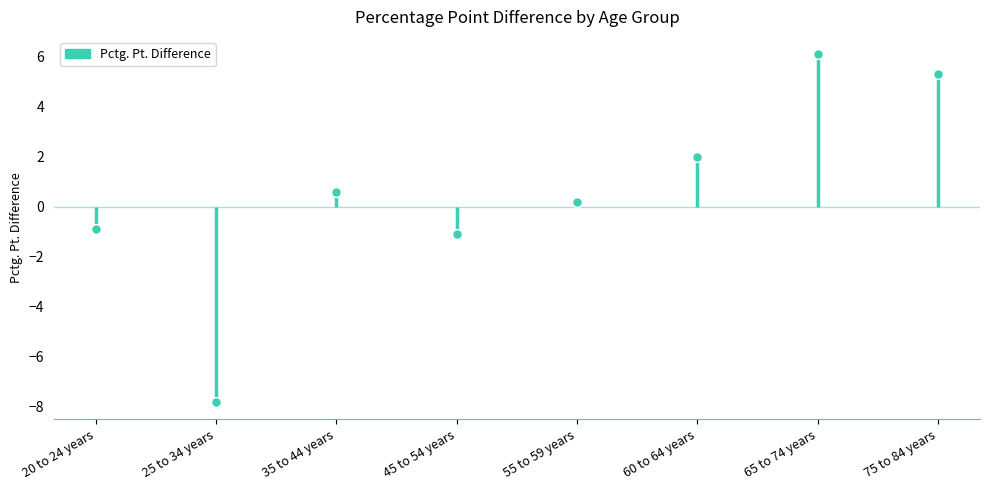

What is the change in value from 35 to 44 years to 55 to 59 years?

-0.4